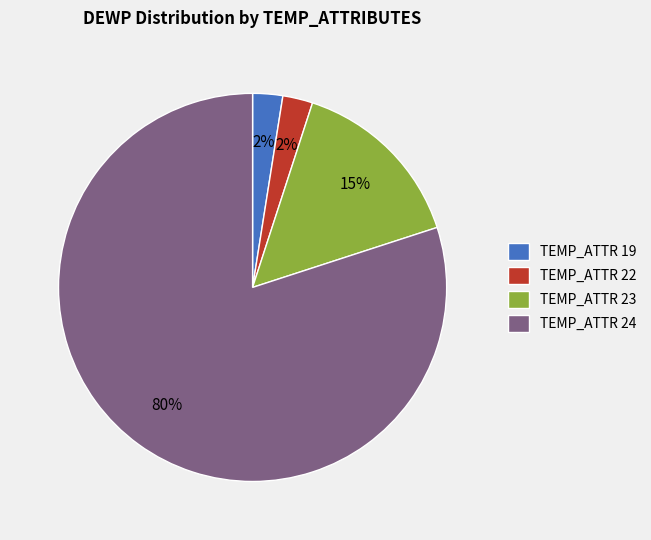

Which slice represents more than half of the pie?

TEMP_ATTR 24